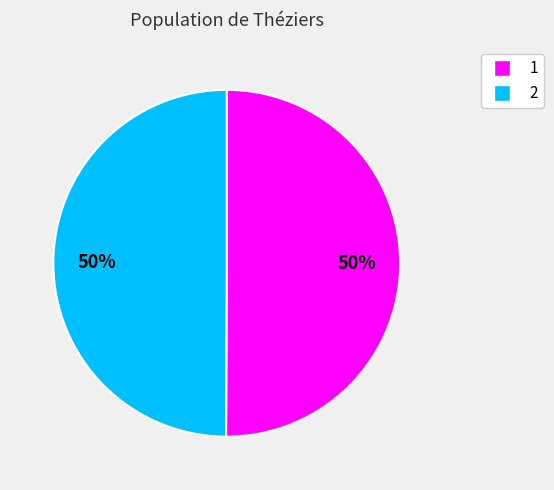

What percentage is the 1 slice, to the nearest percent?

50%